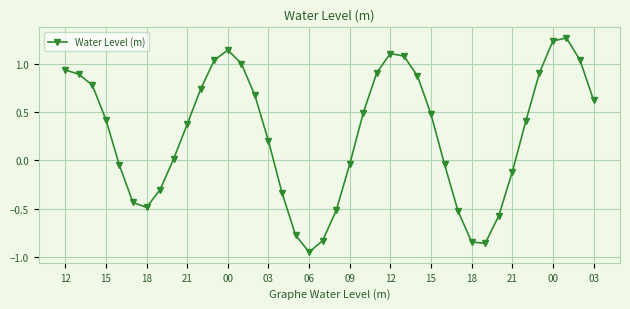

What is the sum of all values?

10.9